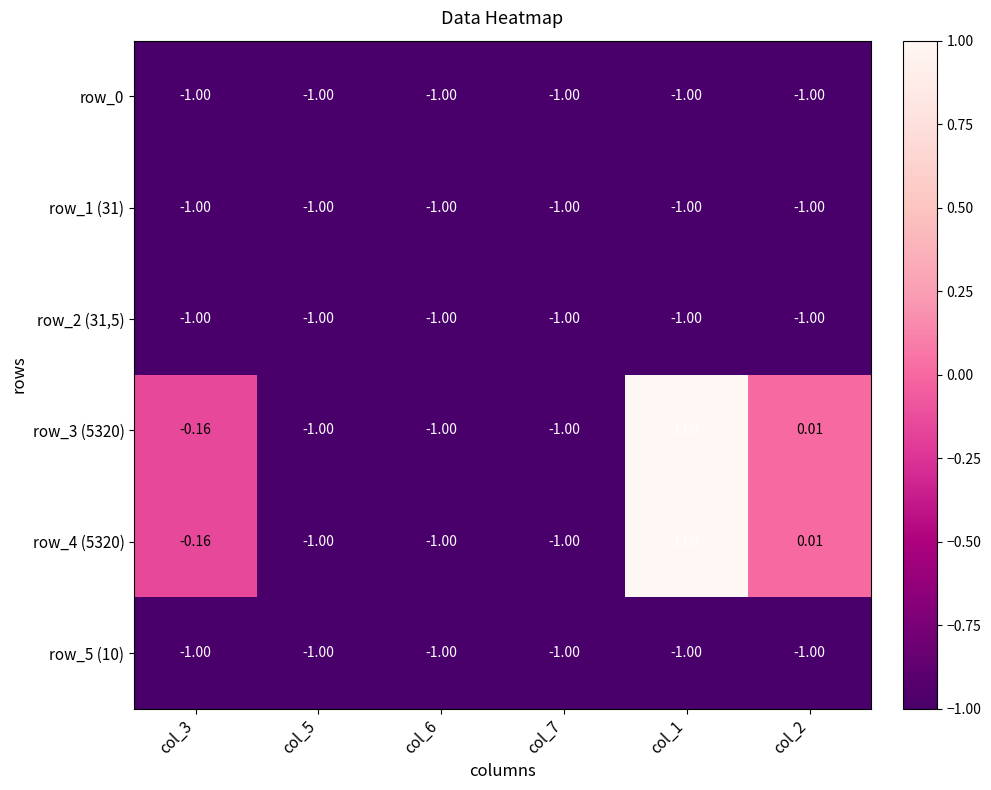

Is the value of row_3 (5320) at col_2 greater than the value of row_0 at col_5?

Yes